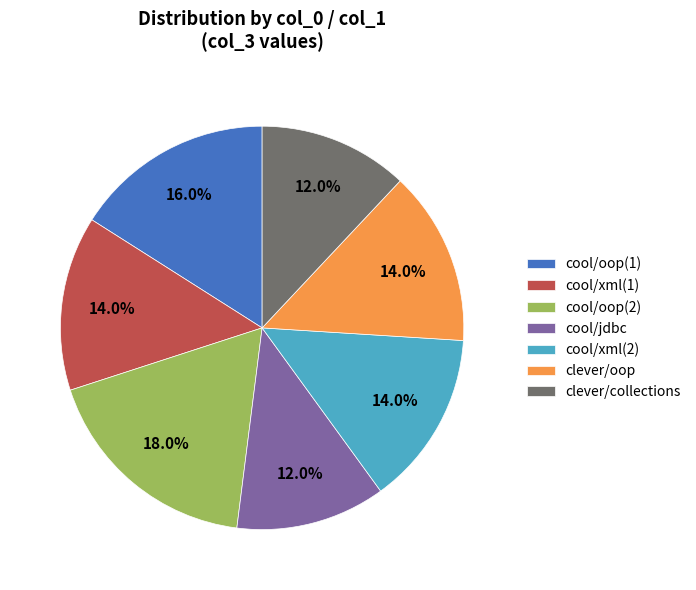

Is cool/oop(2) the majority of the pie?

No